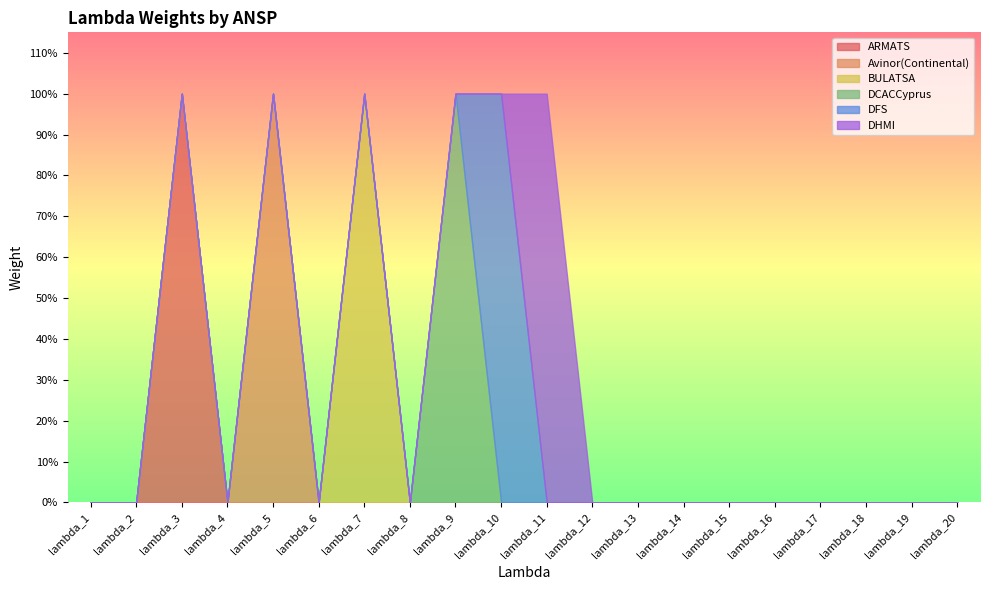

Which series has the largest range (max minus min)?

ARMATS